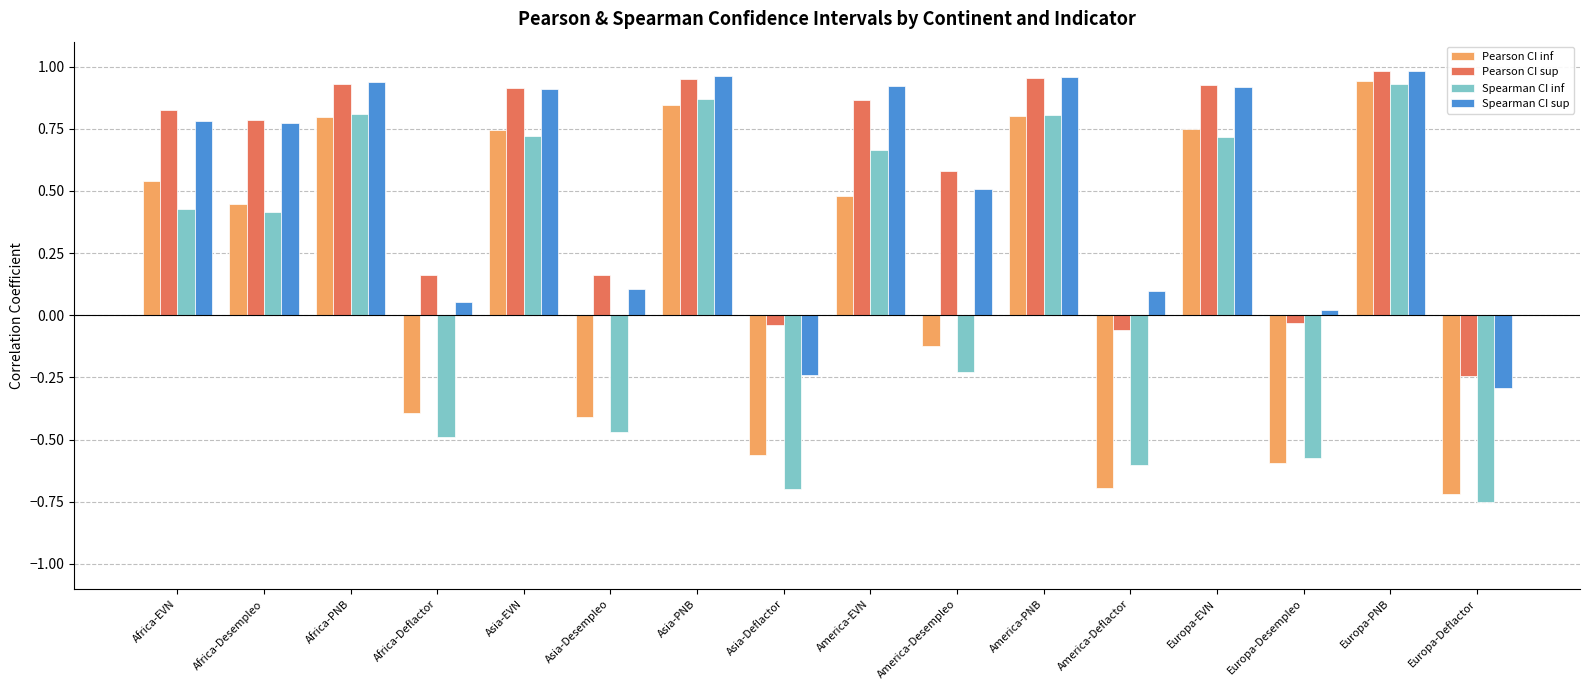

What is the difference between the Pearson CI inf values at Europa-EVN and America-Deflactor?

1.4